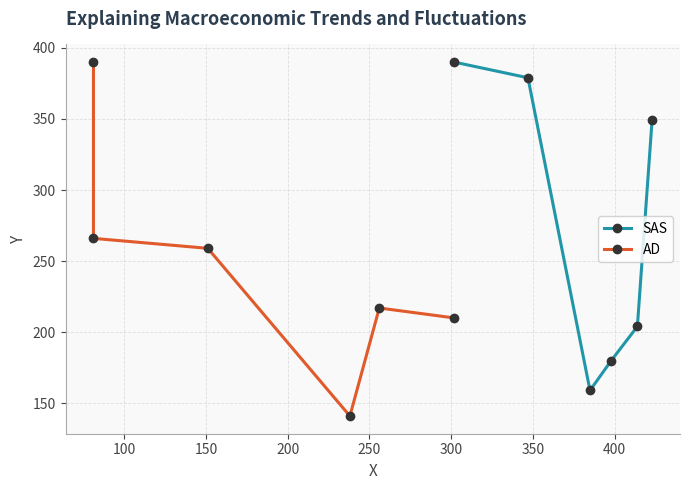

What is the value of the SAS point at the 6th from the left?

349